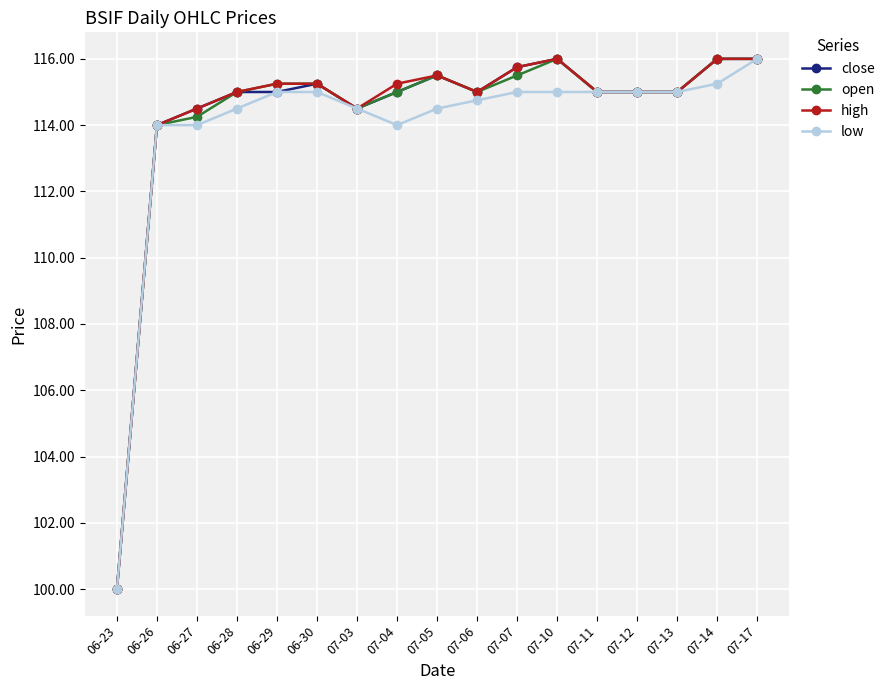

Which label corresponds to the smallest value in the chart?

06-23